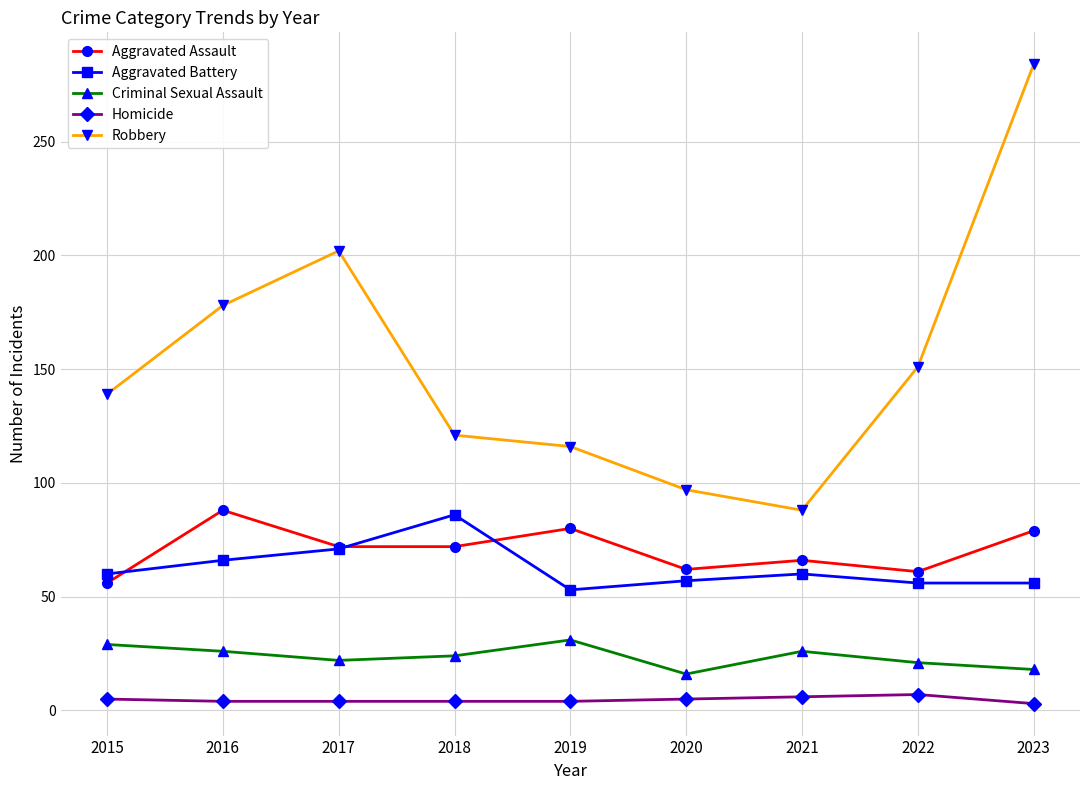

At 2018, list the series in order from largest to smallest.

Robbery, Aggravated Battery, Aggravated Assault, Criminal Sexual Assault, Homicide